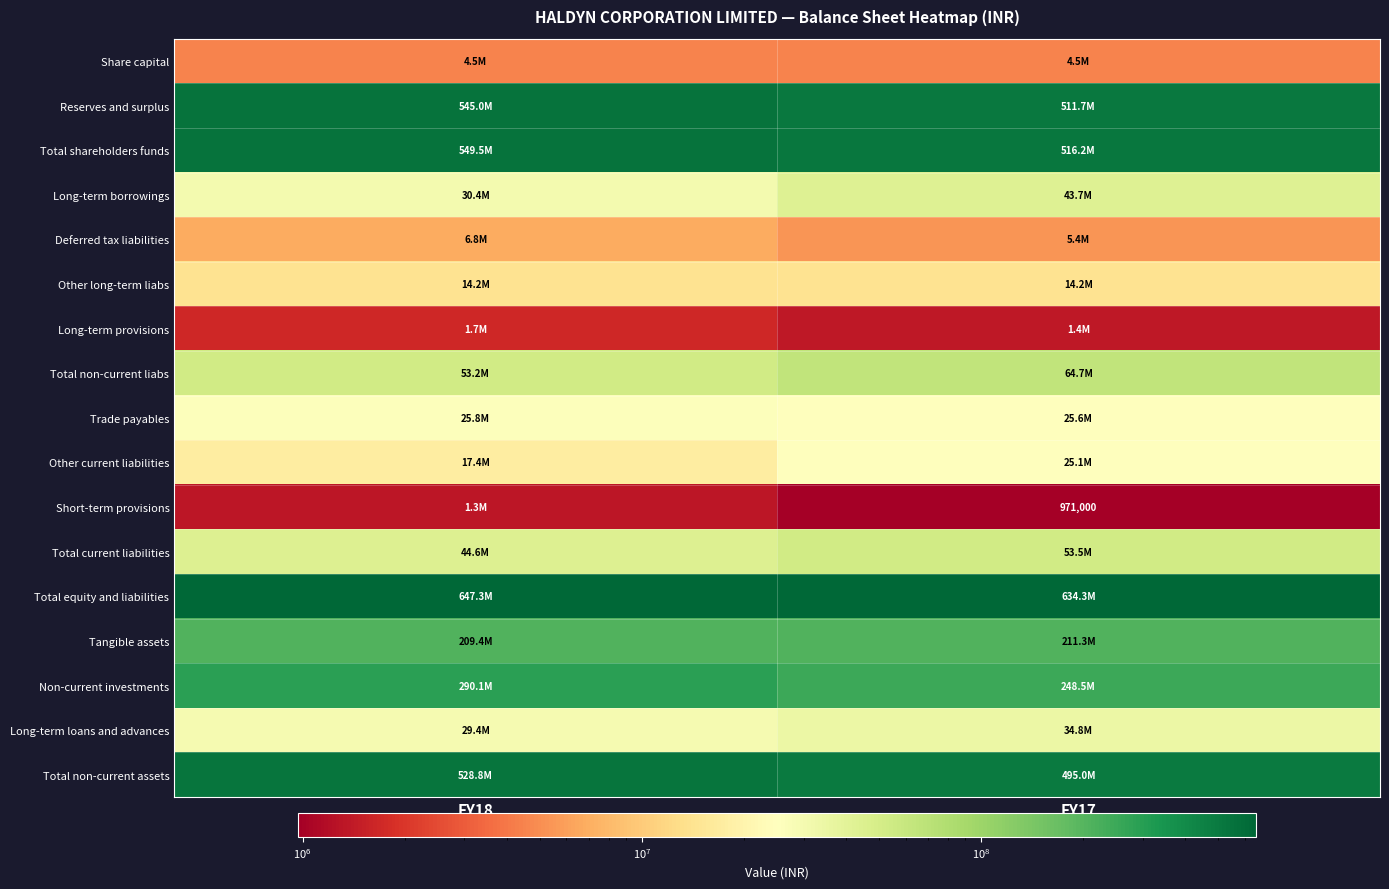

Which category has the highest value across all series?

FY18